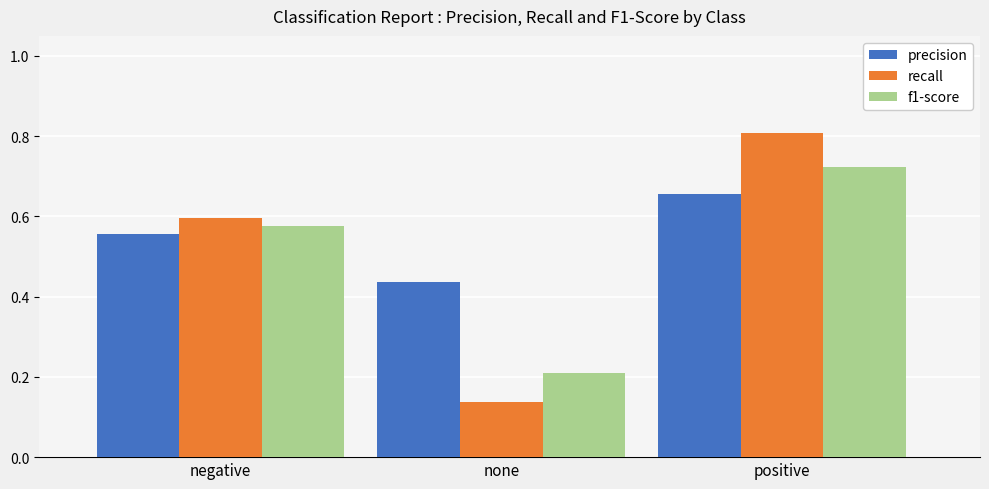

The value of f1-score at none is 0.2. True or false?

True